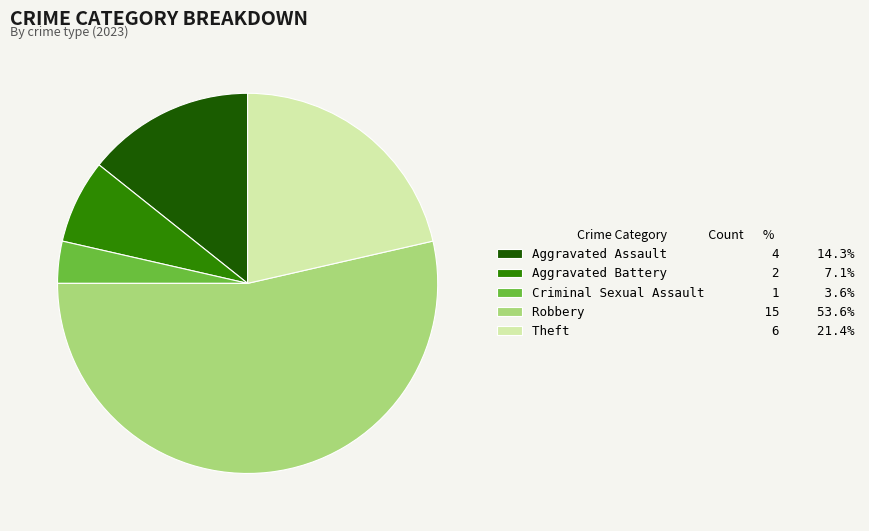

What is the ratio of the value at Aggravated Battery 2 7.1% to the value at Theft 6 21.4%?

0.3